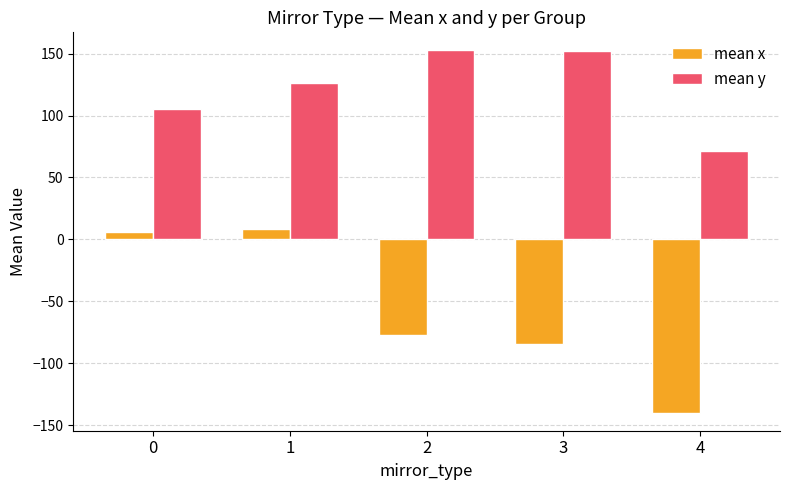

Rank the series at 3 from lowest to highest value.

mean x, mean y